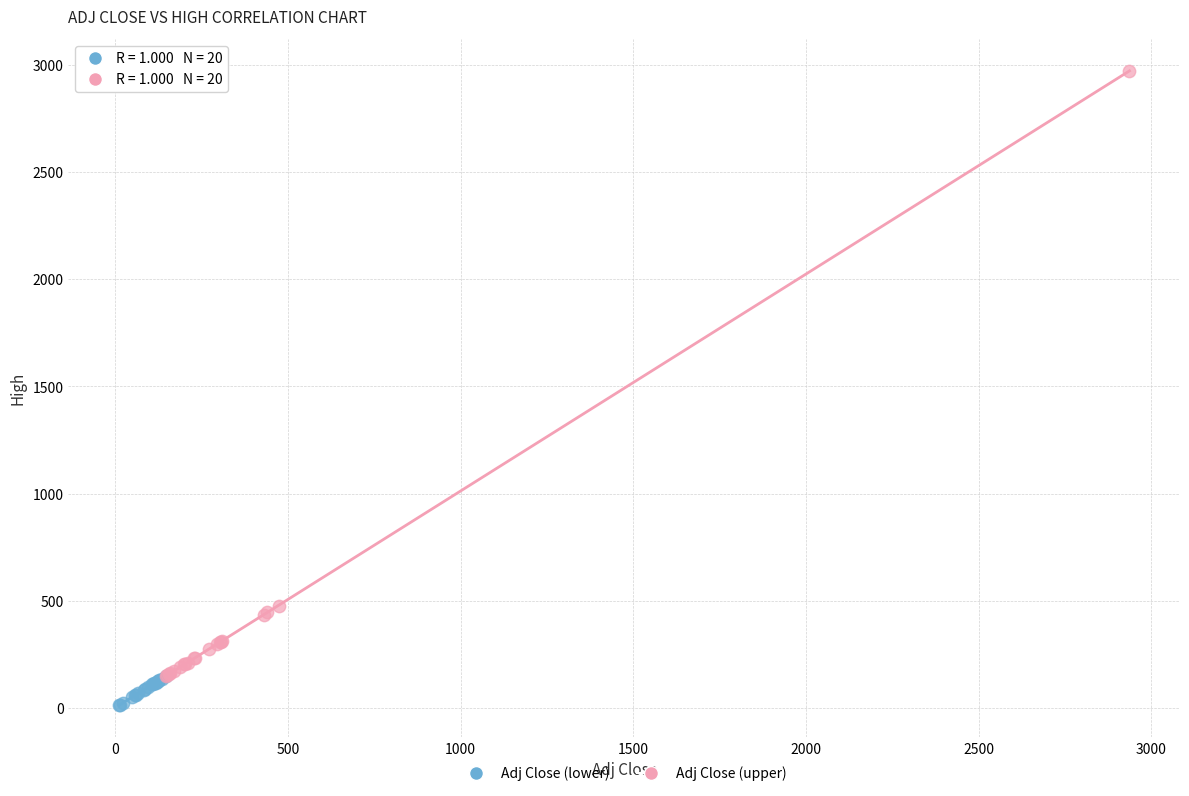

Which series contains the lowest Y value?

Adj Close (lower)